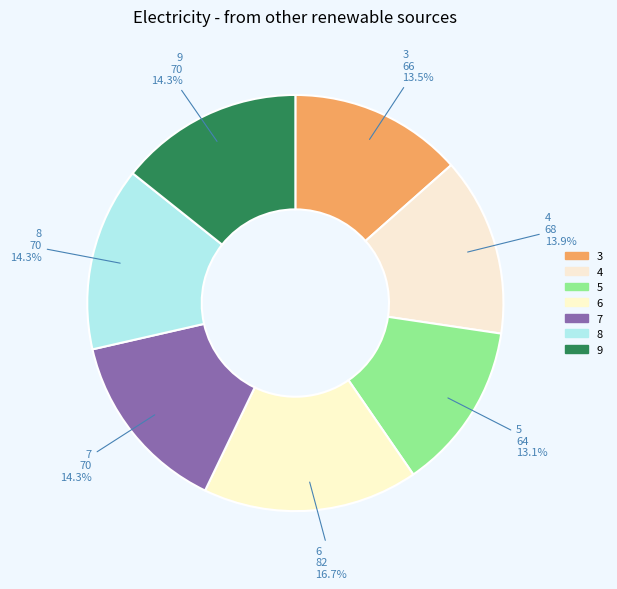

How many slices are in this pie chart?

7